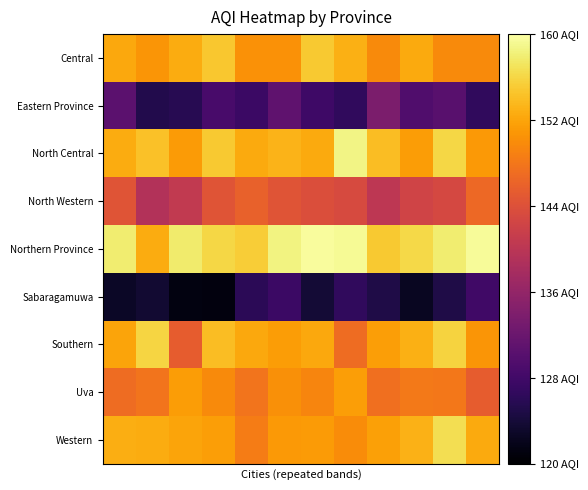

What is the smallest value displayed?

121.0